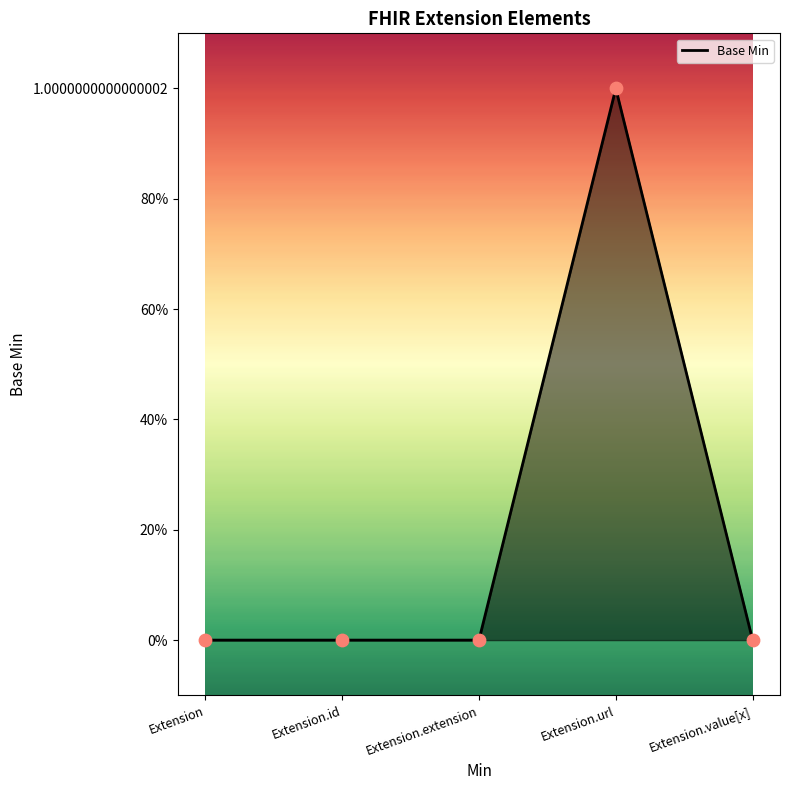

What is the change in value from Extension.url to Extension.value[x]?

-1